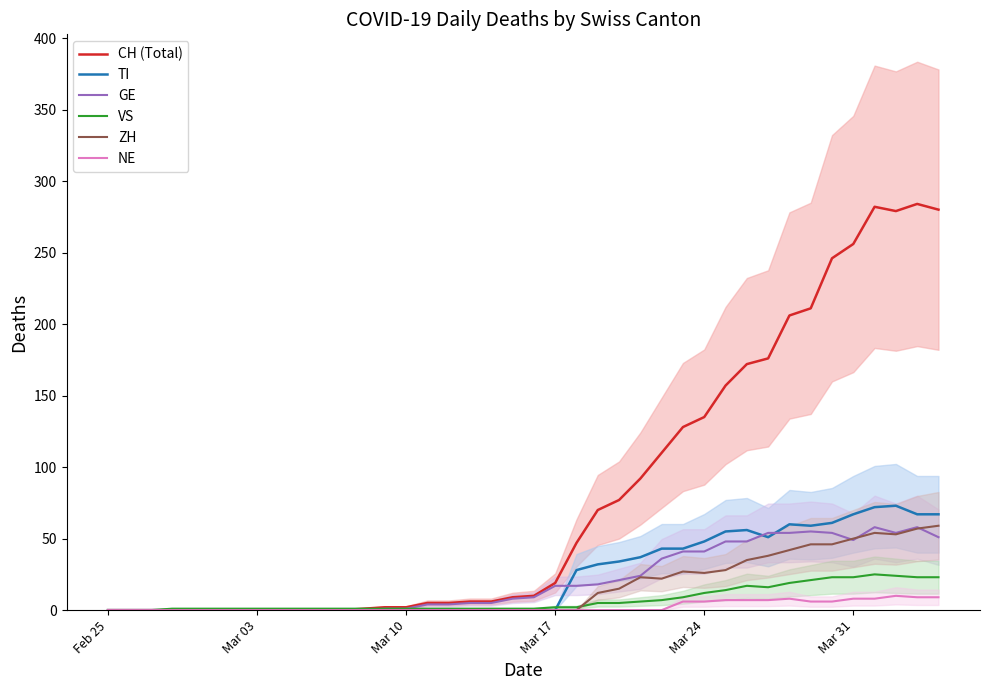

The value of ZH at Mar 31 is 50. True or false?

True